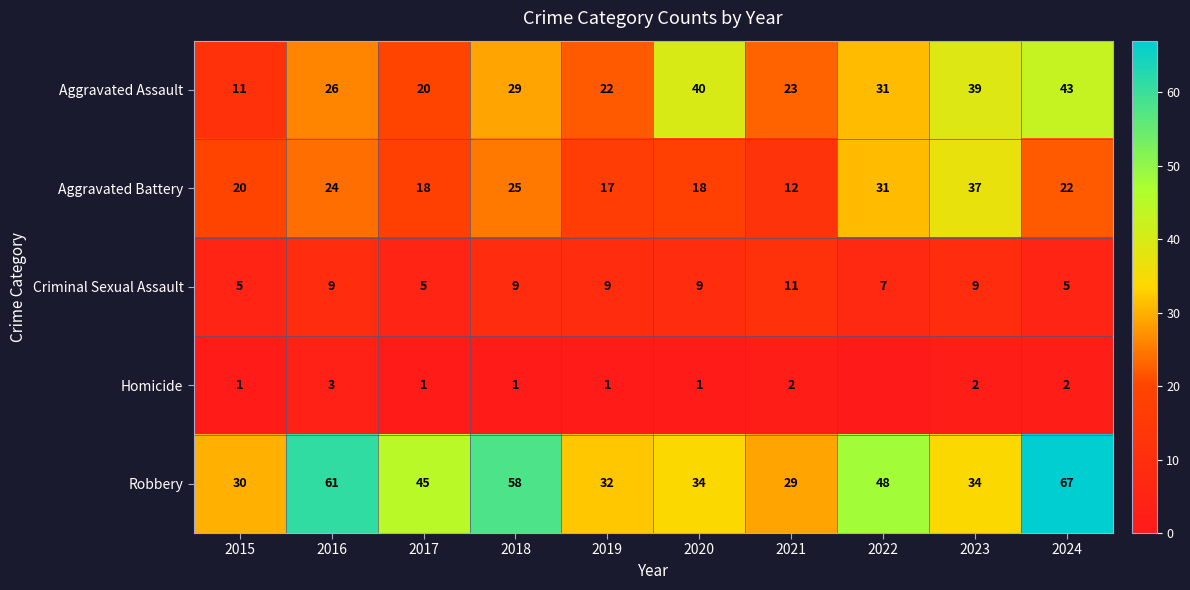

At which category is the sum across all series the highest?

2024